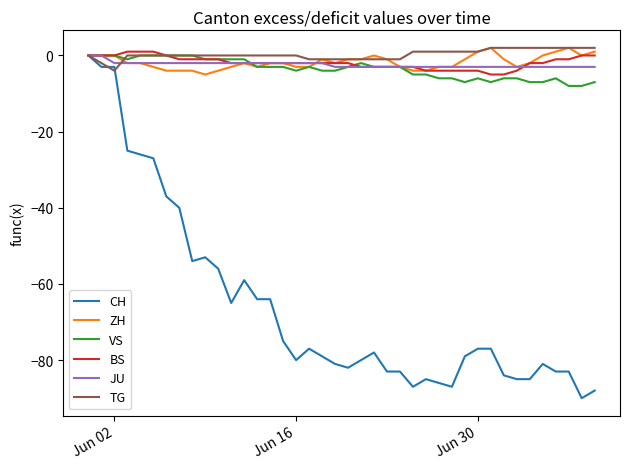

Which series has the largest range (max minus min)?

CH